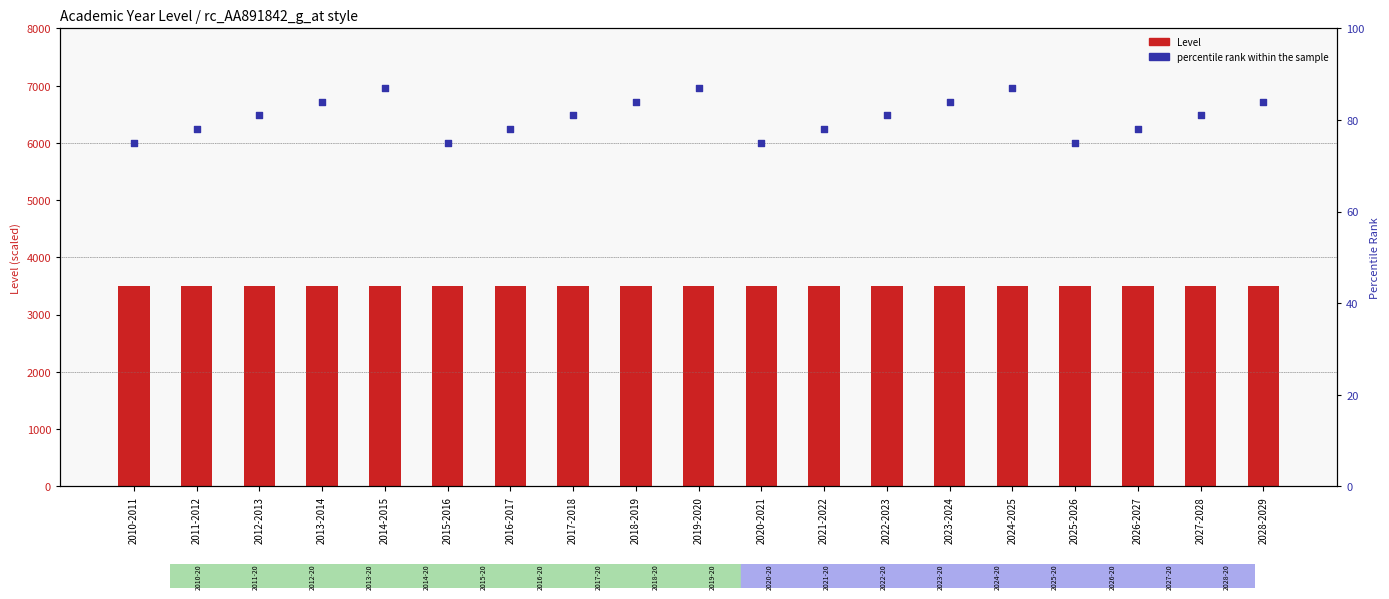

Which series reaches the minimum Y coordinate?

percentile rank within the sample